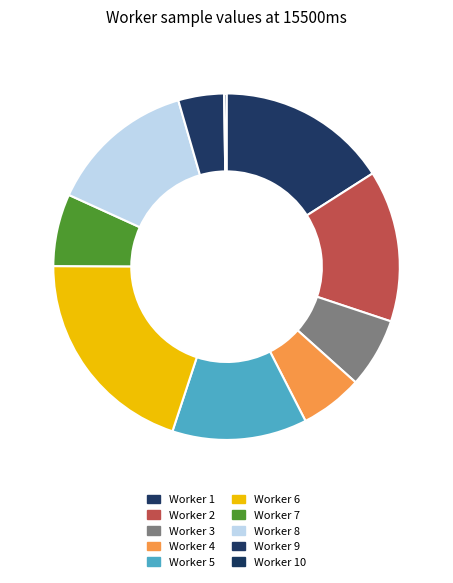

Rank the categories by value from highest to lowest.

de2b2c35312ac2f0a8510743742c0219, ed7ed76453bd846859f5e6b9149df276, b36ffffcd1831441a2a3b60919312ccd, a30d244141cb2f51e0803e79bc4bd147, 46a2289decf79f747406fa91cd92fc27, 987a16808cac2496853b6f531c0878cb, 607f6e34a0b5923333f6b16d3a59cc98, b6927bdee51077f7868f05f1ed39485f, eca1130f44cd2e17645e40a0fa2ef59b, d4d0cd1ae06f54909291d34ddd6ab497